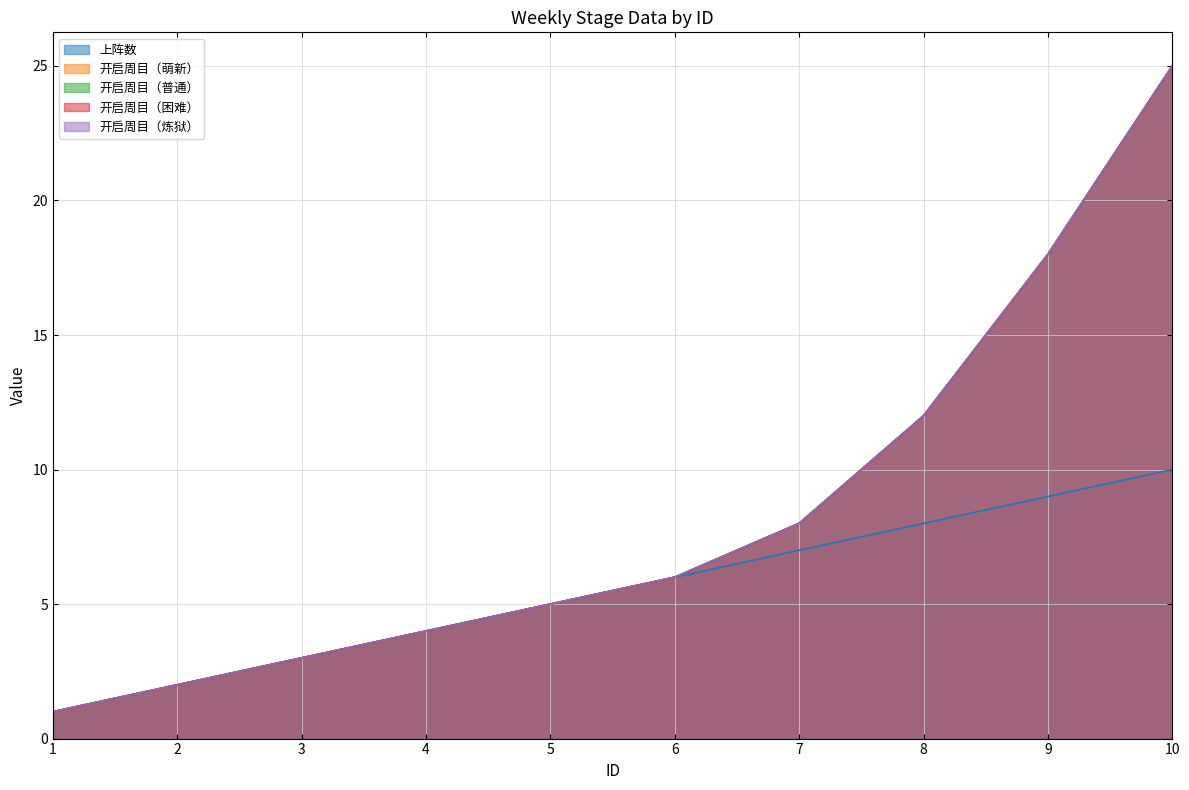

Is the value of 开启周目（困难） at 8 greater than the value of 开启周目（普通） at 5?

Yes